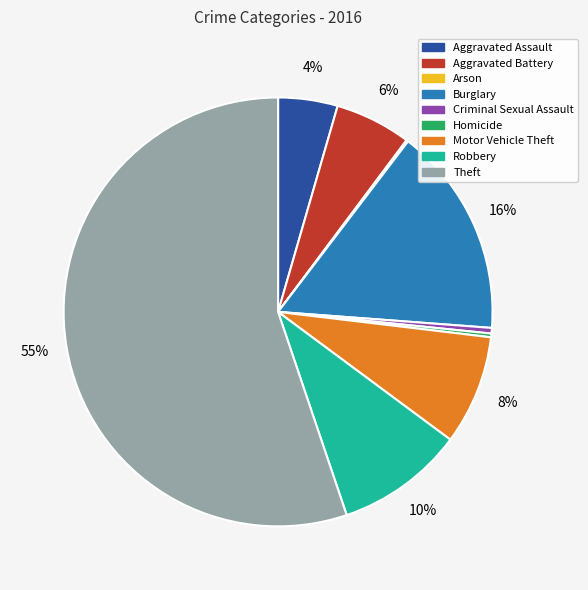

Does any single category account for the majority?

Yes